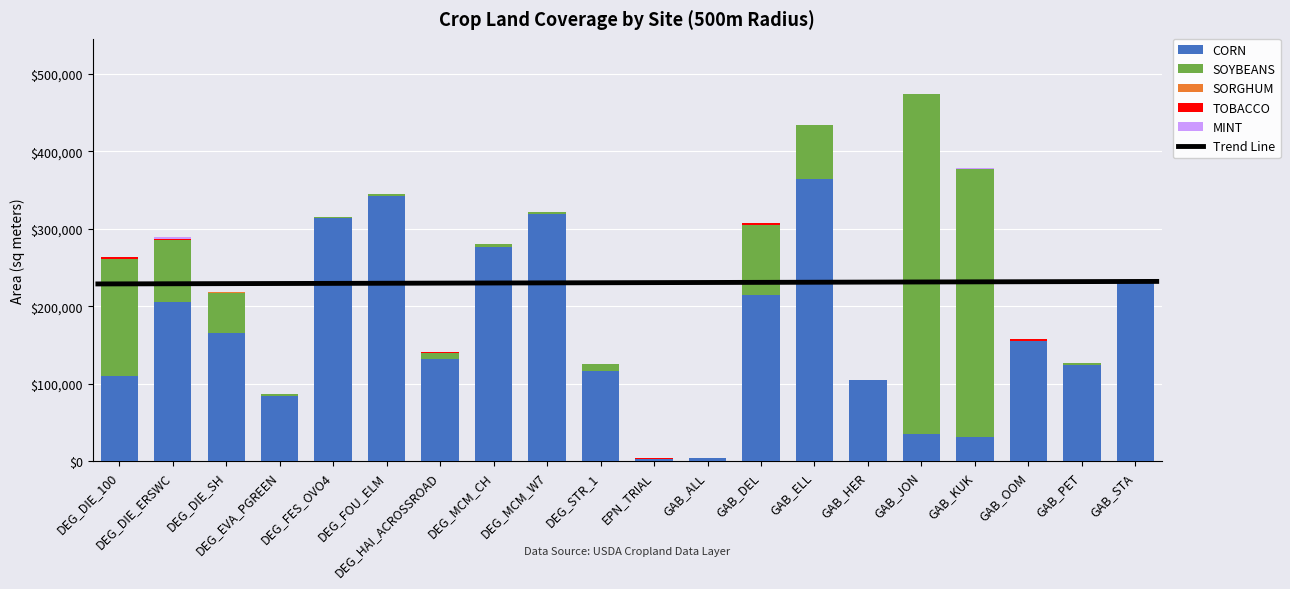

At which label is TOBACCO closest to 1350?

DEG_DIE_ERSWC